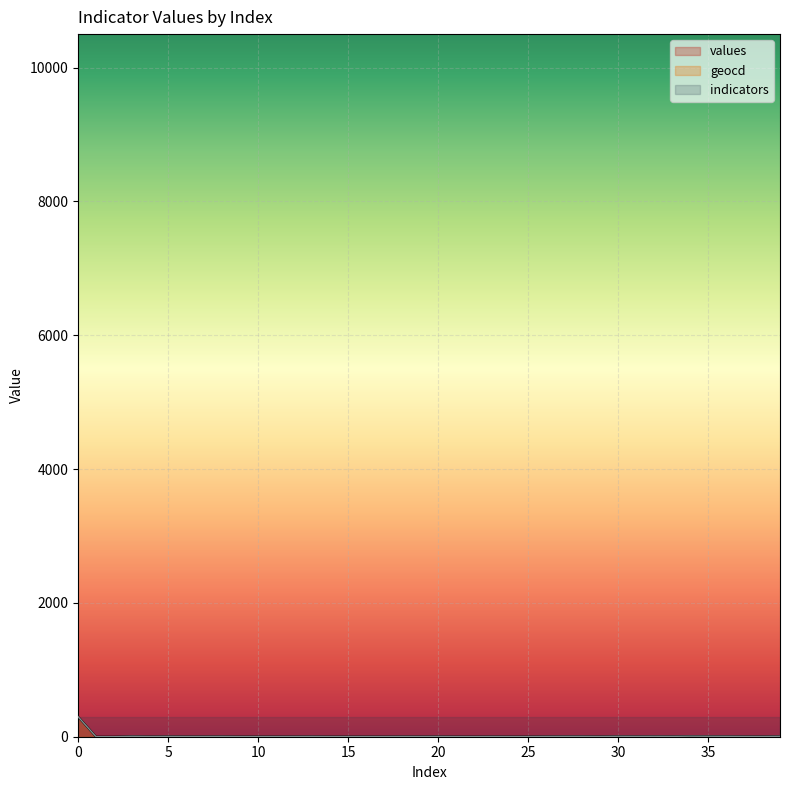

What is the total value across all series at 0?

900.0